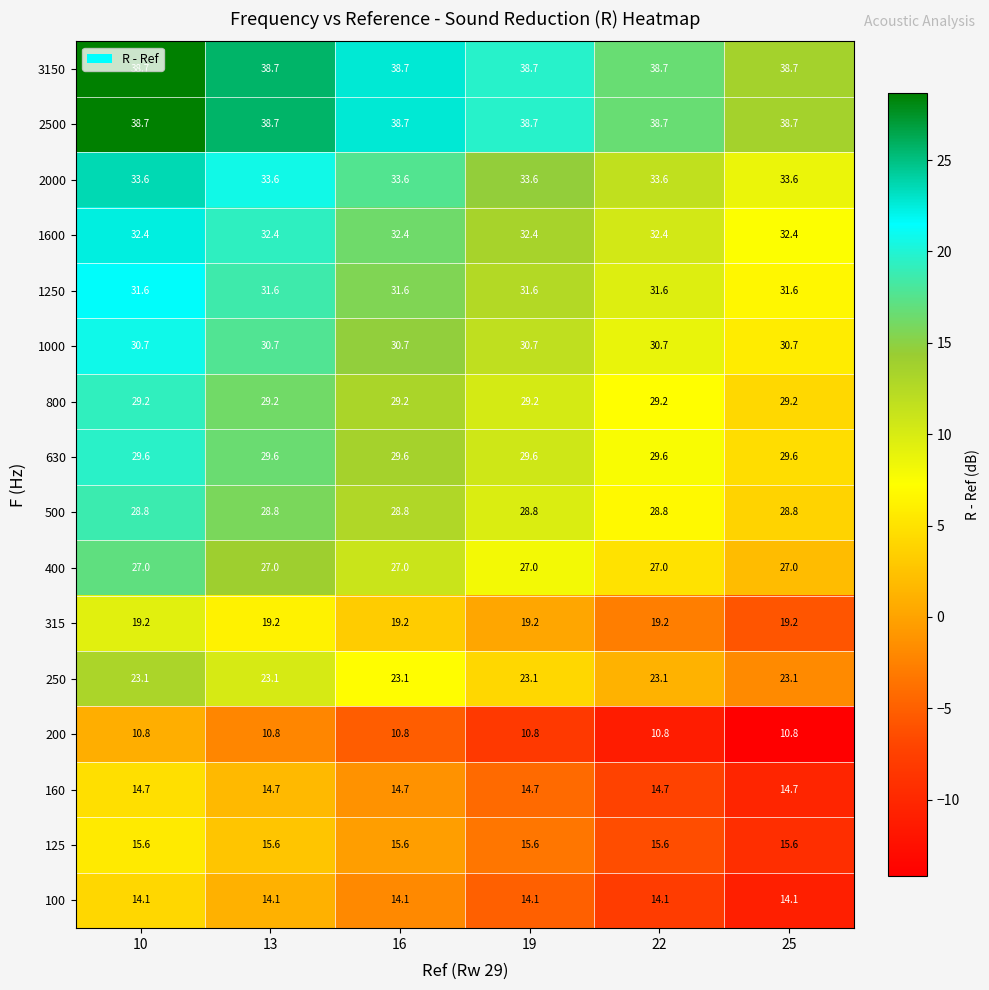

At how many categories does at least one series exceed 16?

6